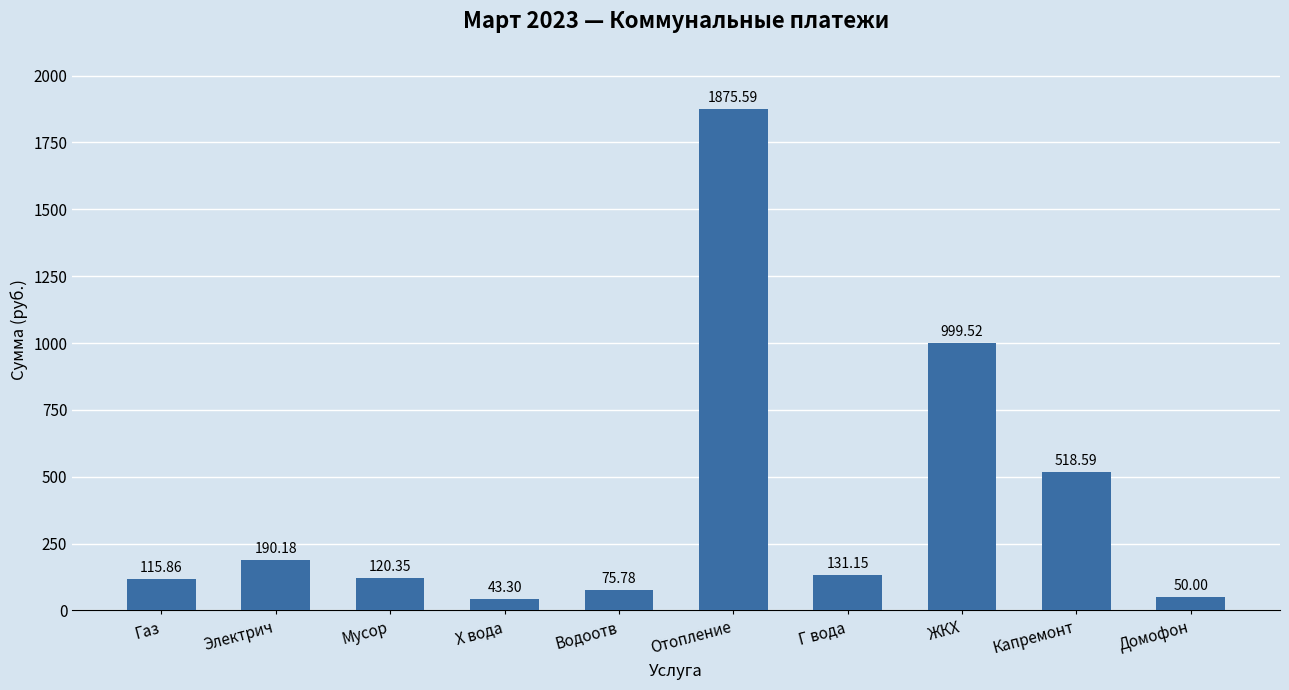

What position from the left is Домофон?

10